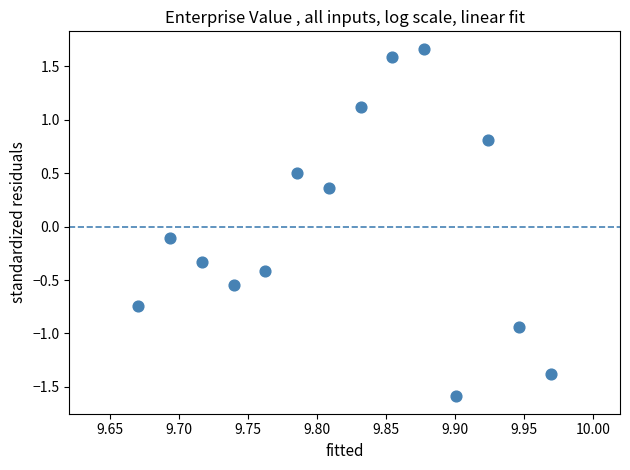

What is the range of Y values (max minus min)?

3.2